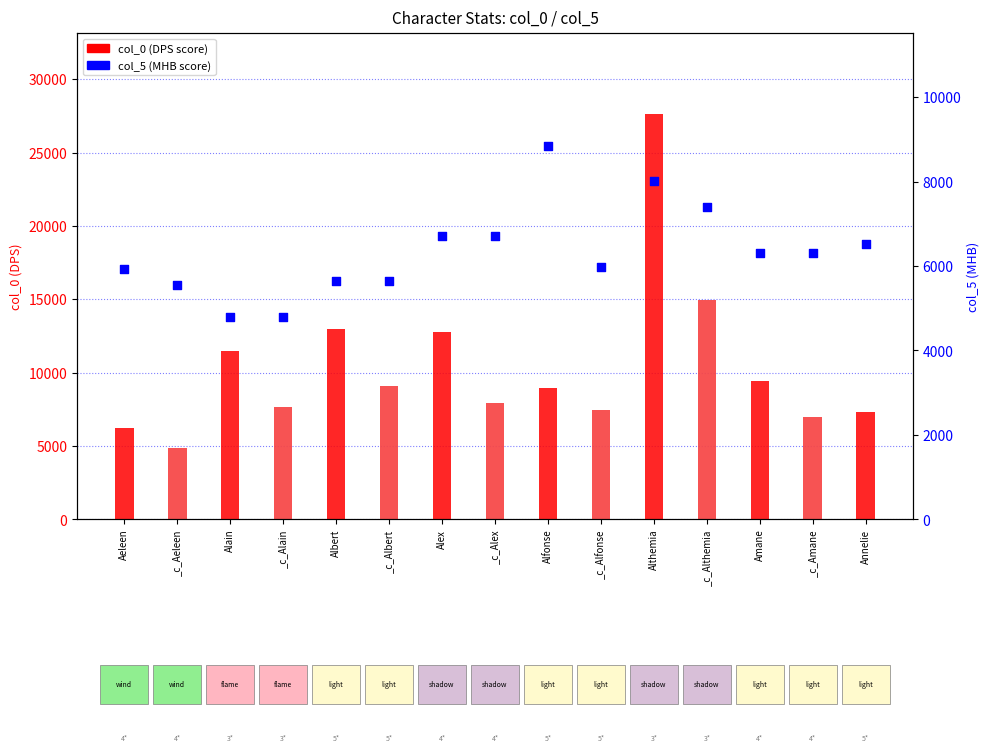

Which series has the largest total across all categories?

col_0 (DPS score)